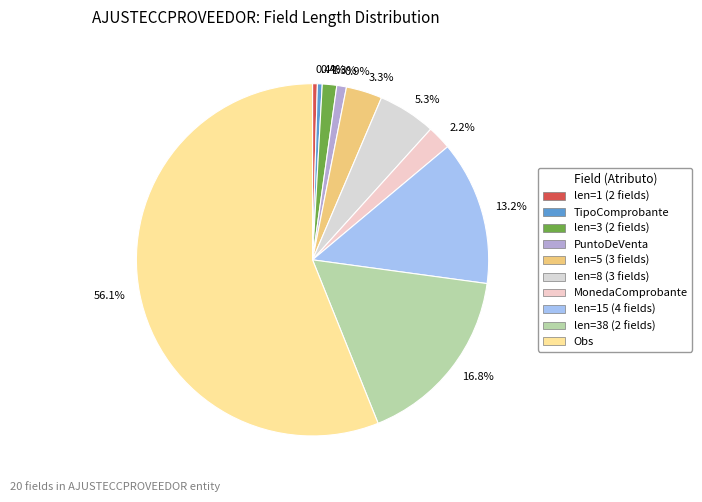

Count the number of slices in the pie.

10